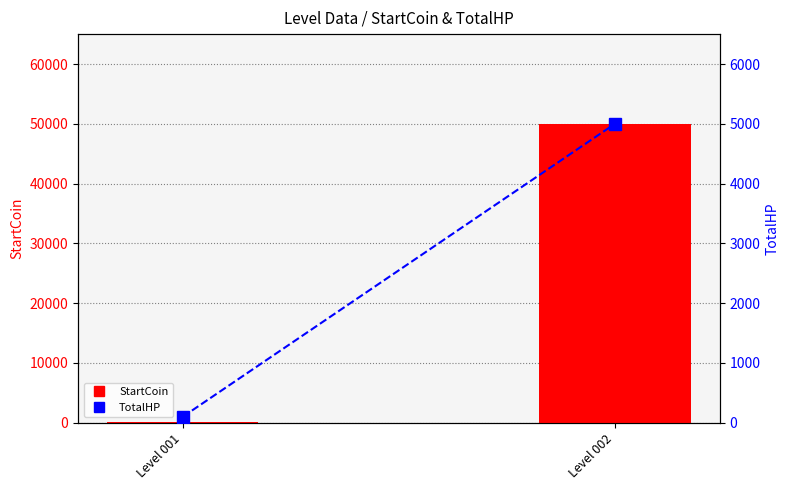

List the series in order of their peak value, highest first.

StartCoin, TotalHP